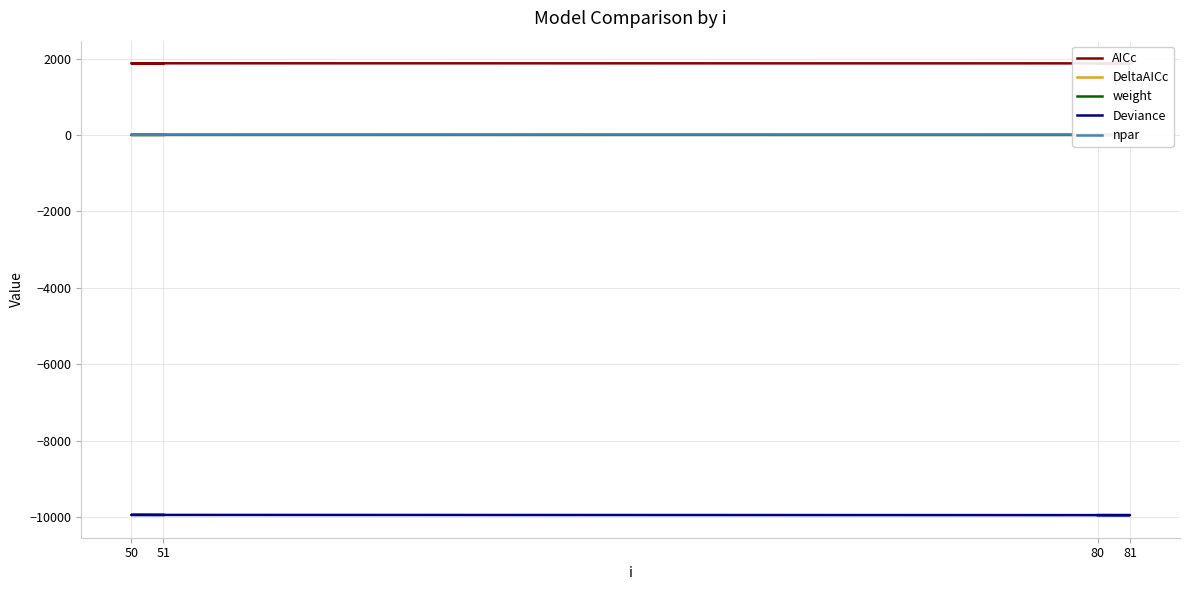

Rank the series at 51 from highest to lowest value.

AICc, npar, DeltaAICc, weight, Deviance